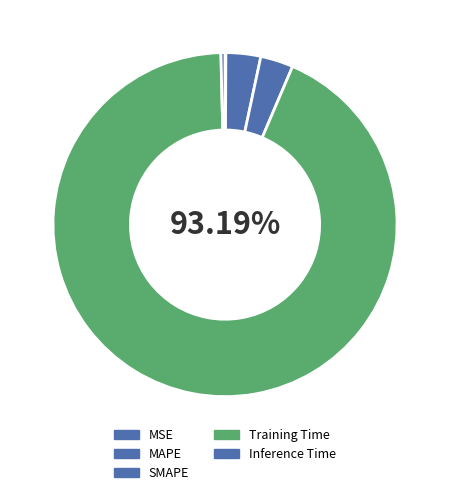

To the nearest percent, what is the difference between the largest and smallest slice percentages?

93%